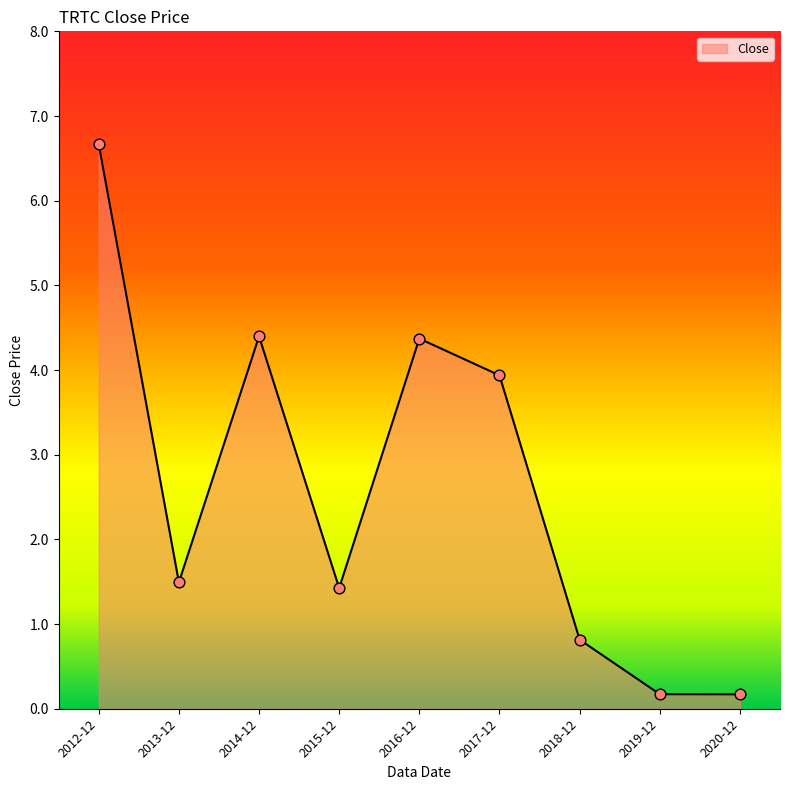

What is the ratio of the value at 2017-12 to the value at 2016-12?

0.9